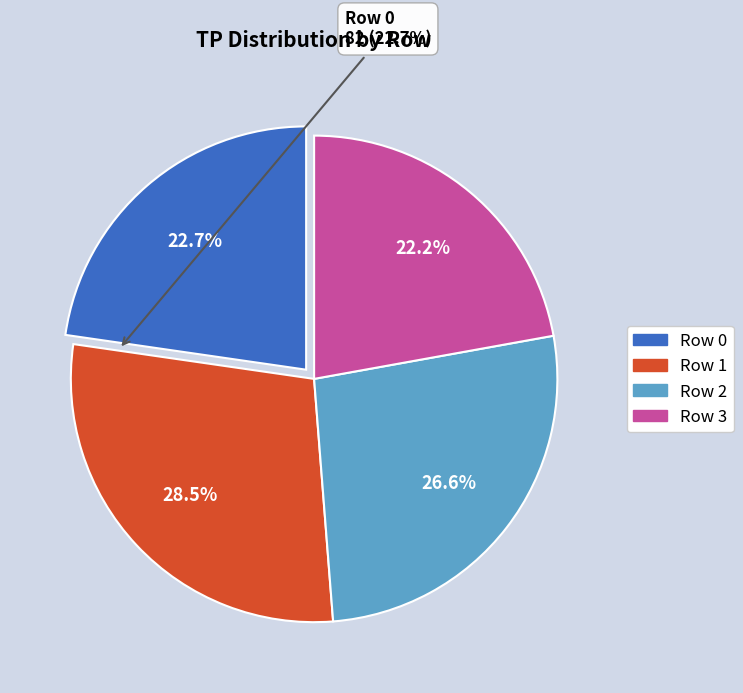

Which slice is the largest?

Row 1